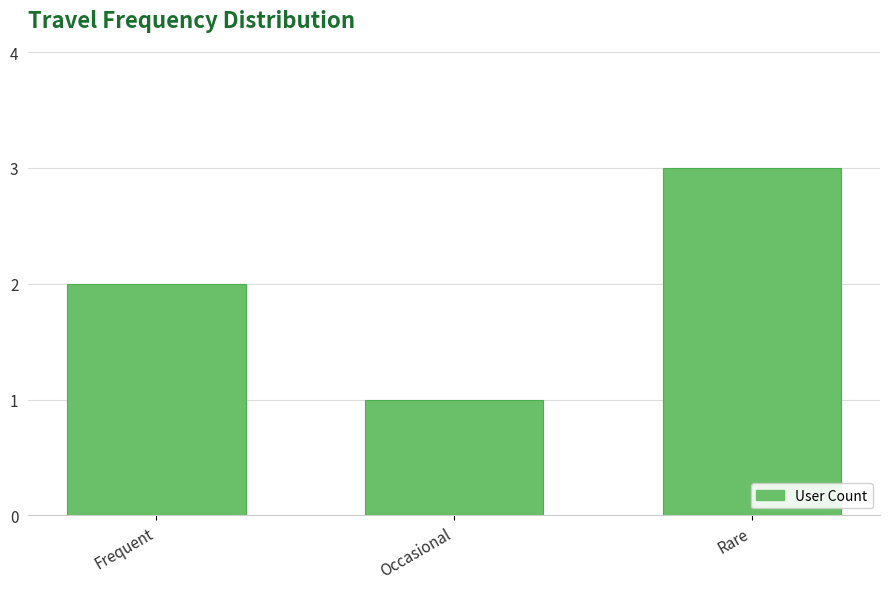

The chart shows a value of 3 at Rare. True or false?

True